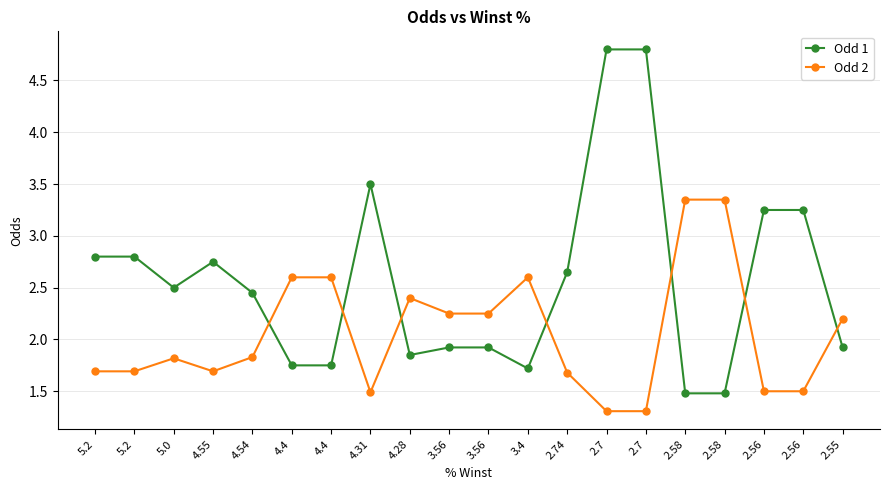

What is the sum of all Odd 1 values?

51.3